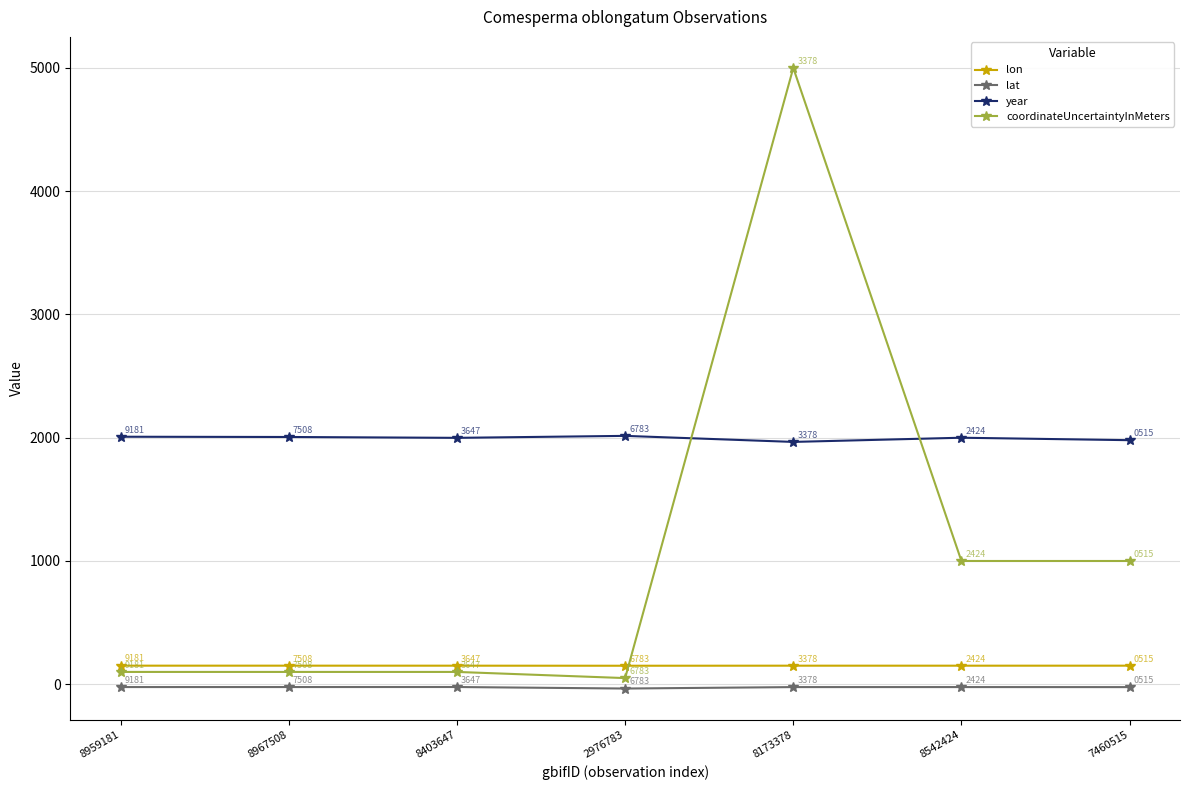

Which series has the largest total across all categories?

year